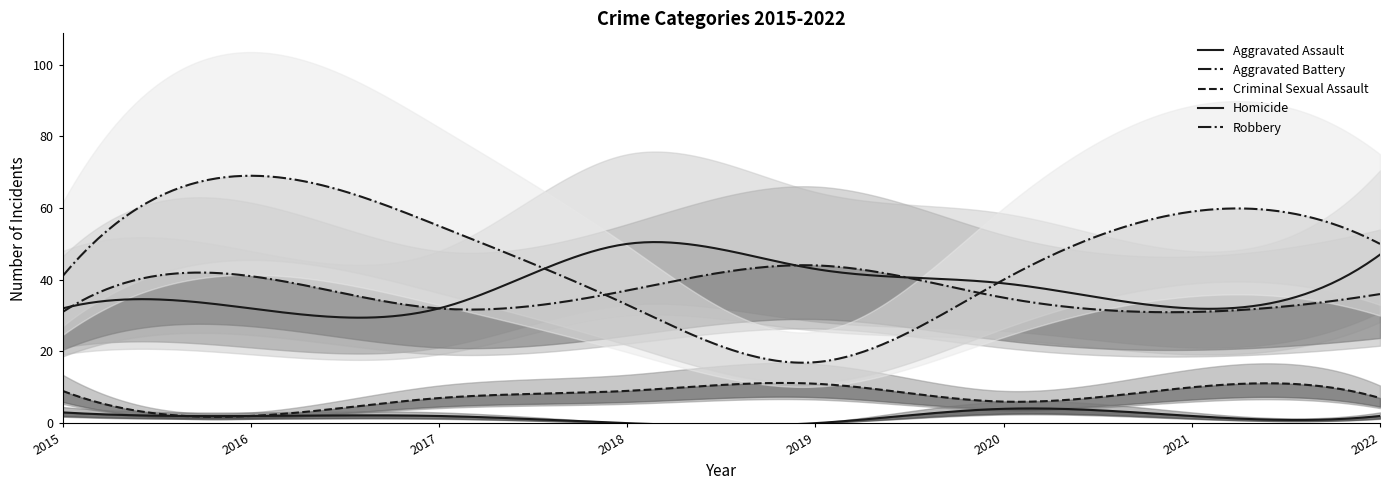

Count the number of data series in this chart.

5